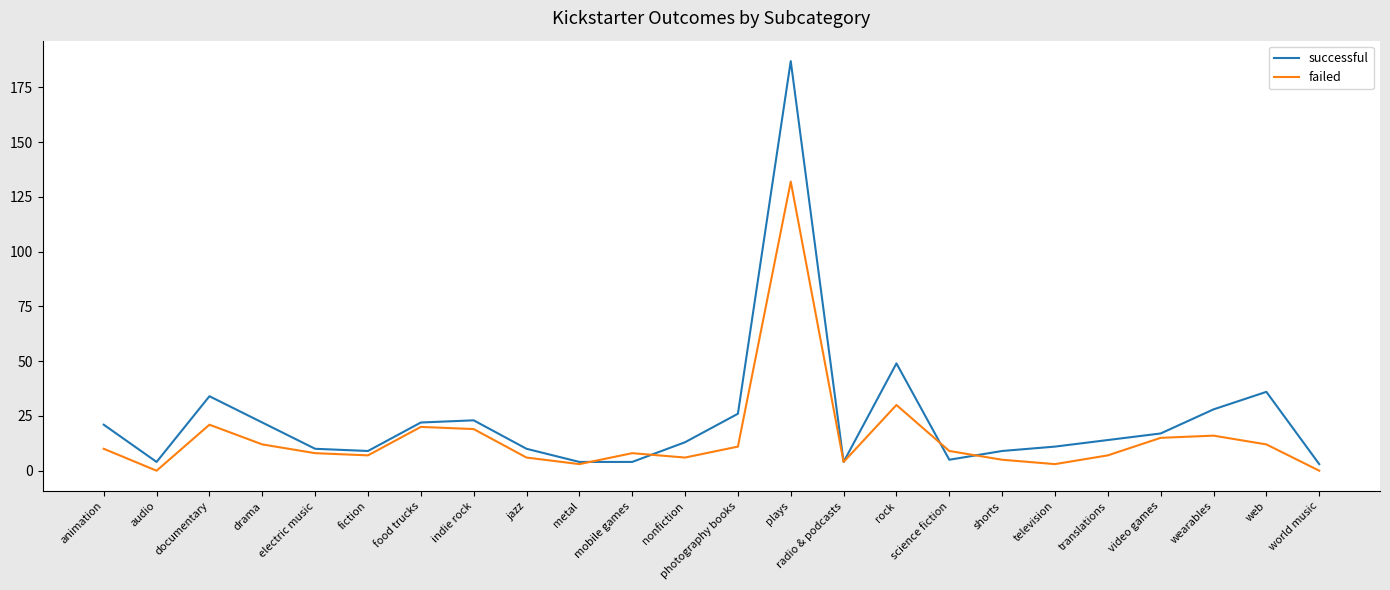

At which label does successful reach its peak?

plays